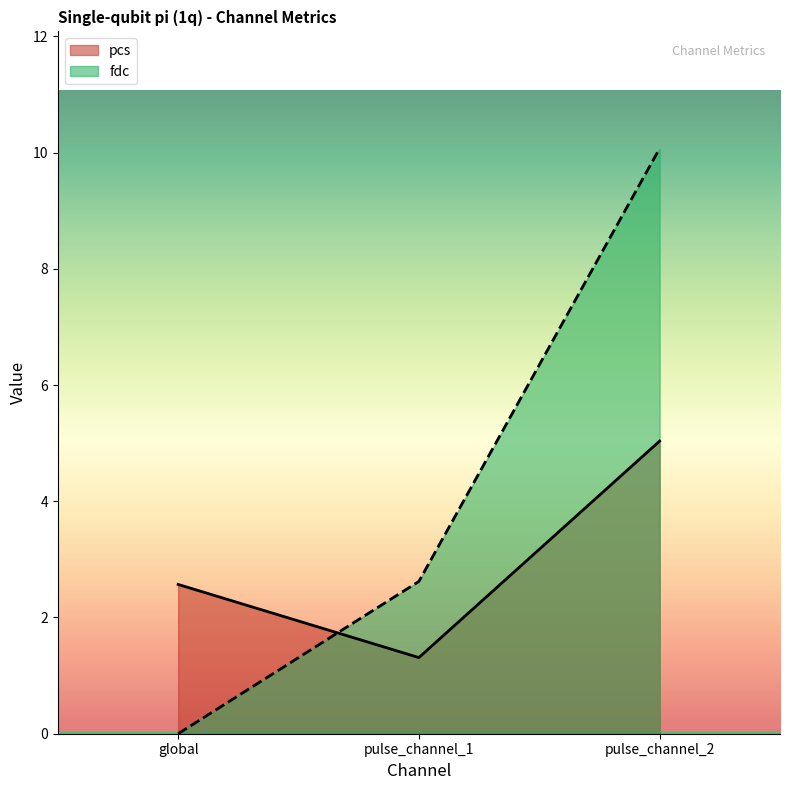

List the series in order of their peak value, lowest first.

pcs, fdc